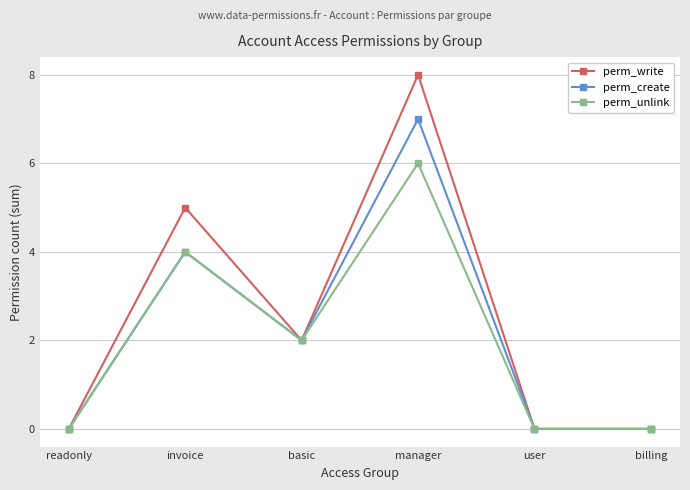

What is the difference between the perm_write values at manager and billing?

8